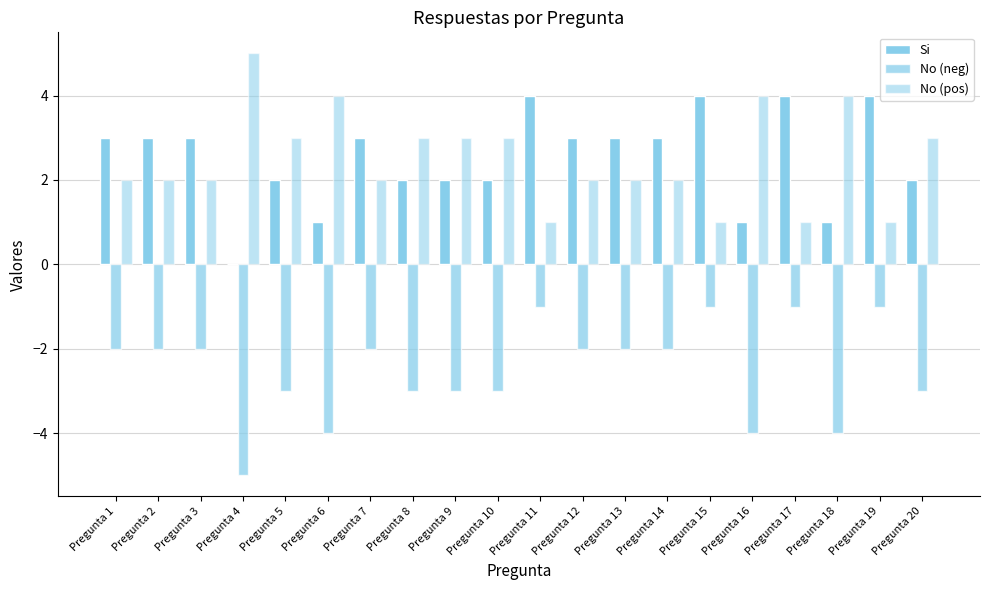

Reading left to right, extract all data points from this chart.

Si: 3	3	3	0	2	1	3	2	2	2	4	3	3	3	4	1	4	1	4	2
No (neg): -2	-2	-2	-5	-3	-4	-2	-3	-3	-3	-1	-2	-2	-2	-1	-4	-1	-4	-1	-3
No (pos): 2	2	2	5	3	4	2	3	3	3	1	2	2	2	1	4	1	4	1	3